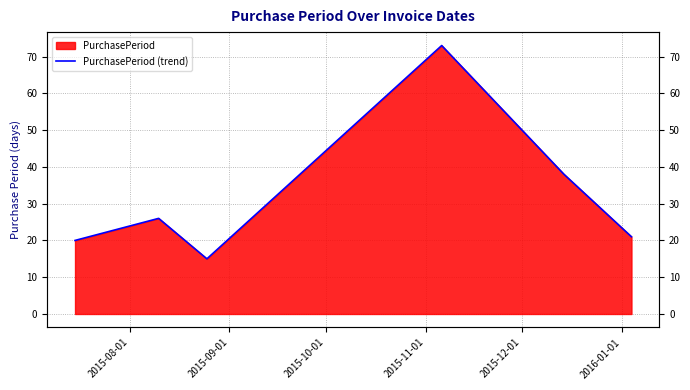

What is the difference between the maximum and minimum values?

58